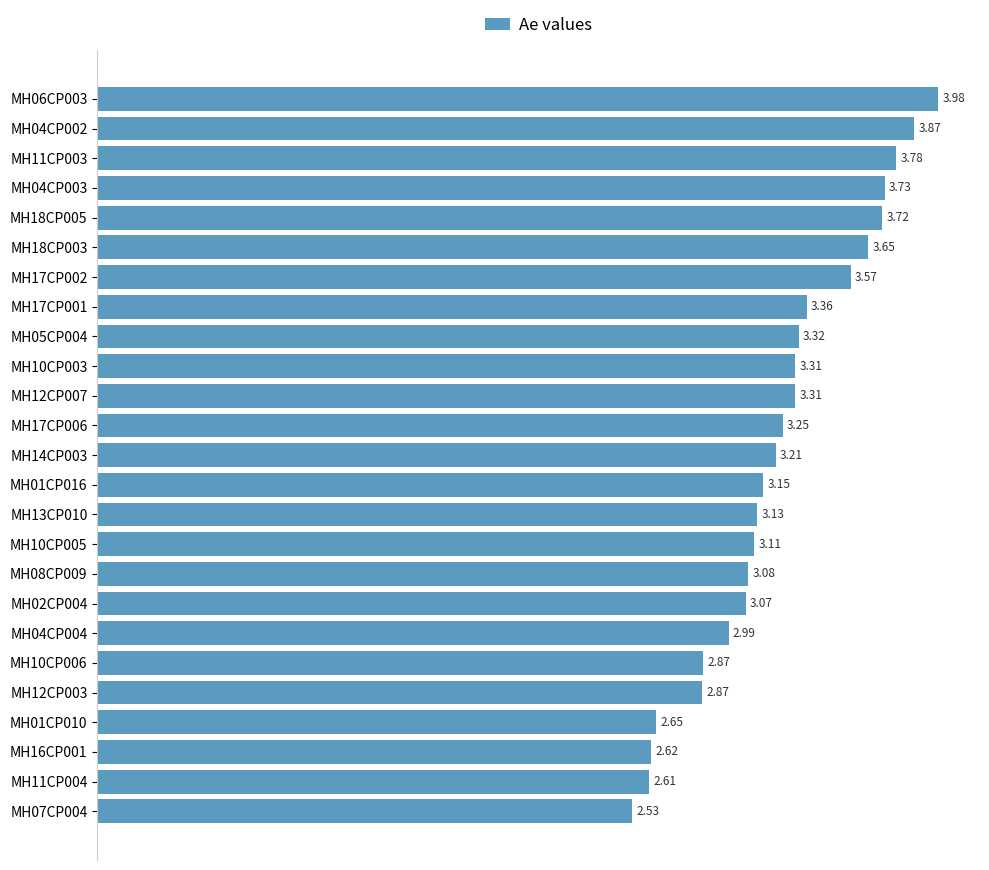

What is the sum of the values at MH10CP003 and MH05CP004?

6.6